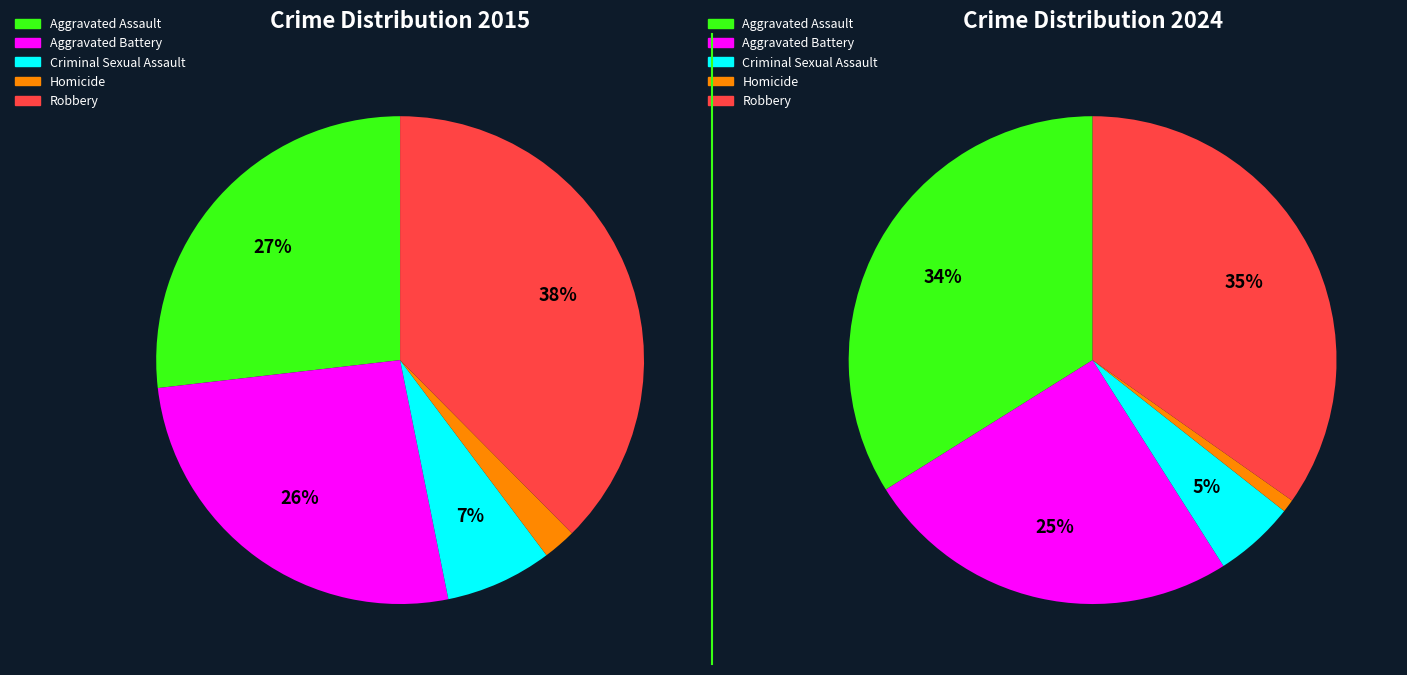

Is there any slice that represents more than half of the pie?

No